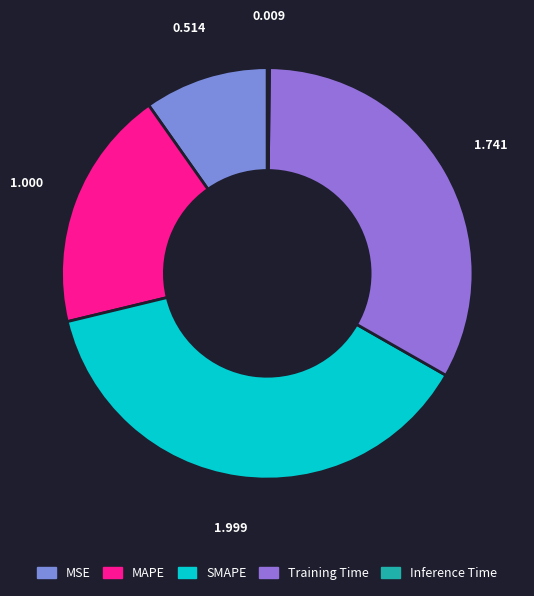

Does Training Time represent more than half of the total?

No